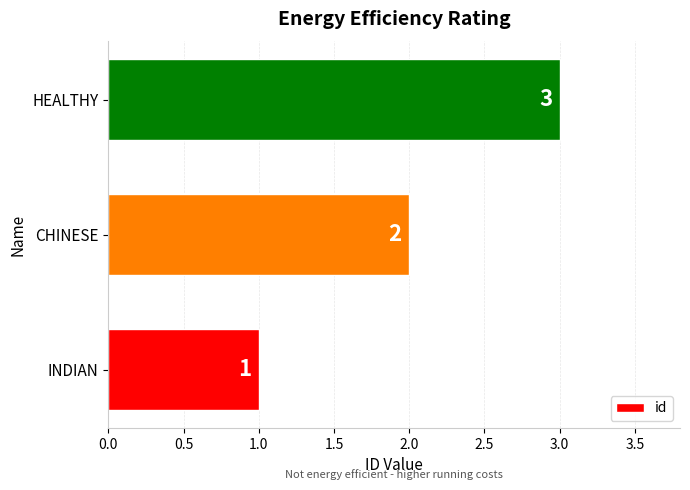

What is the average value?

2